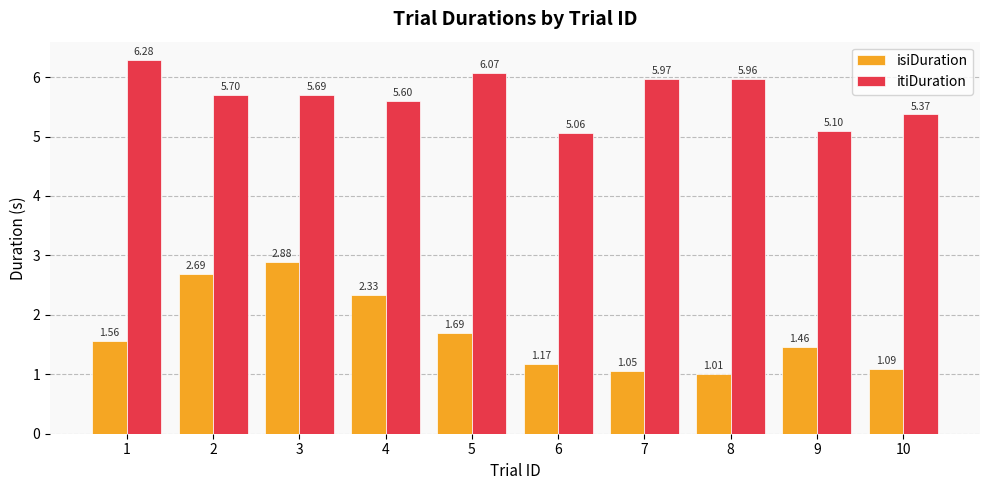

At which category is the sum across all series the highest?

3